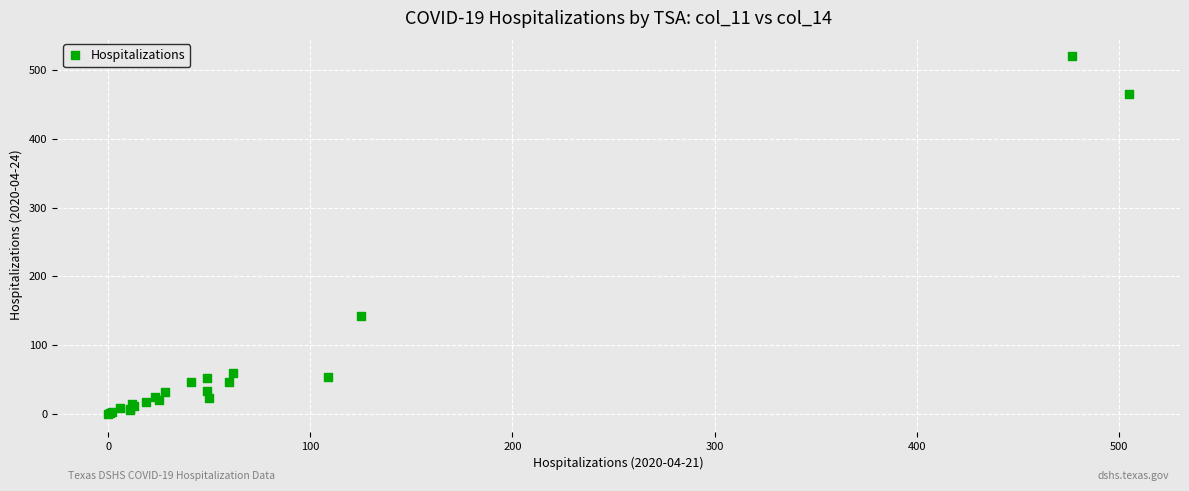

What Y value in the scatter plot is closest to 260?

142